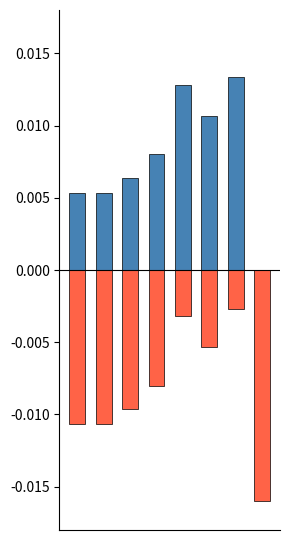

Which category has the lowest value in the positive series?

7